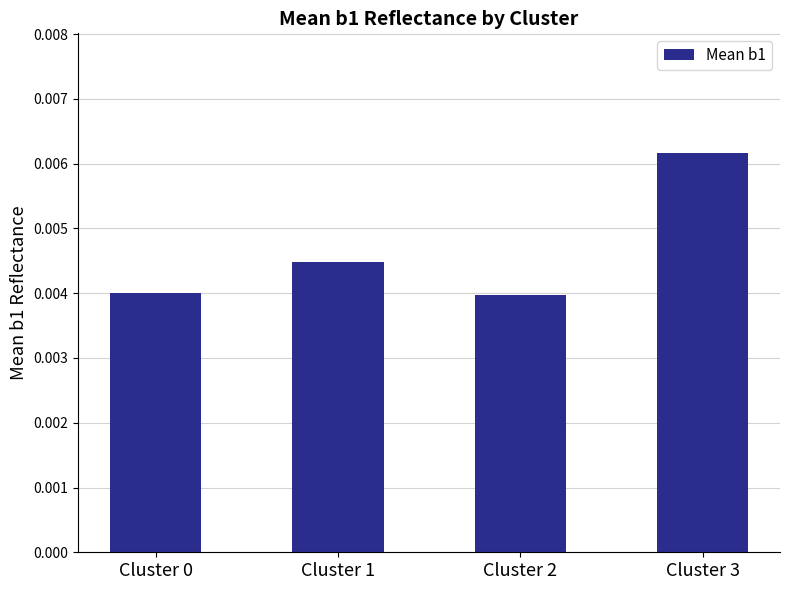

Which category has the highest value across all series?

Cluster 3